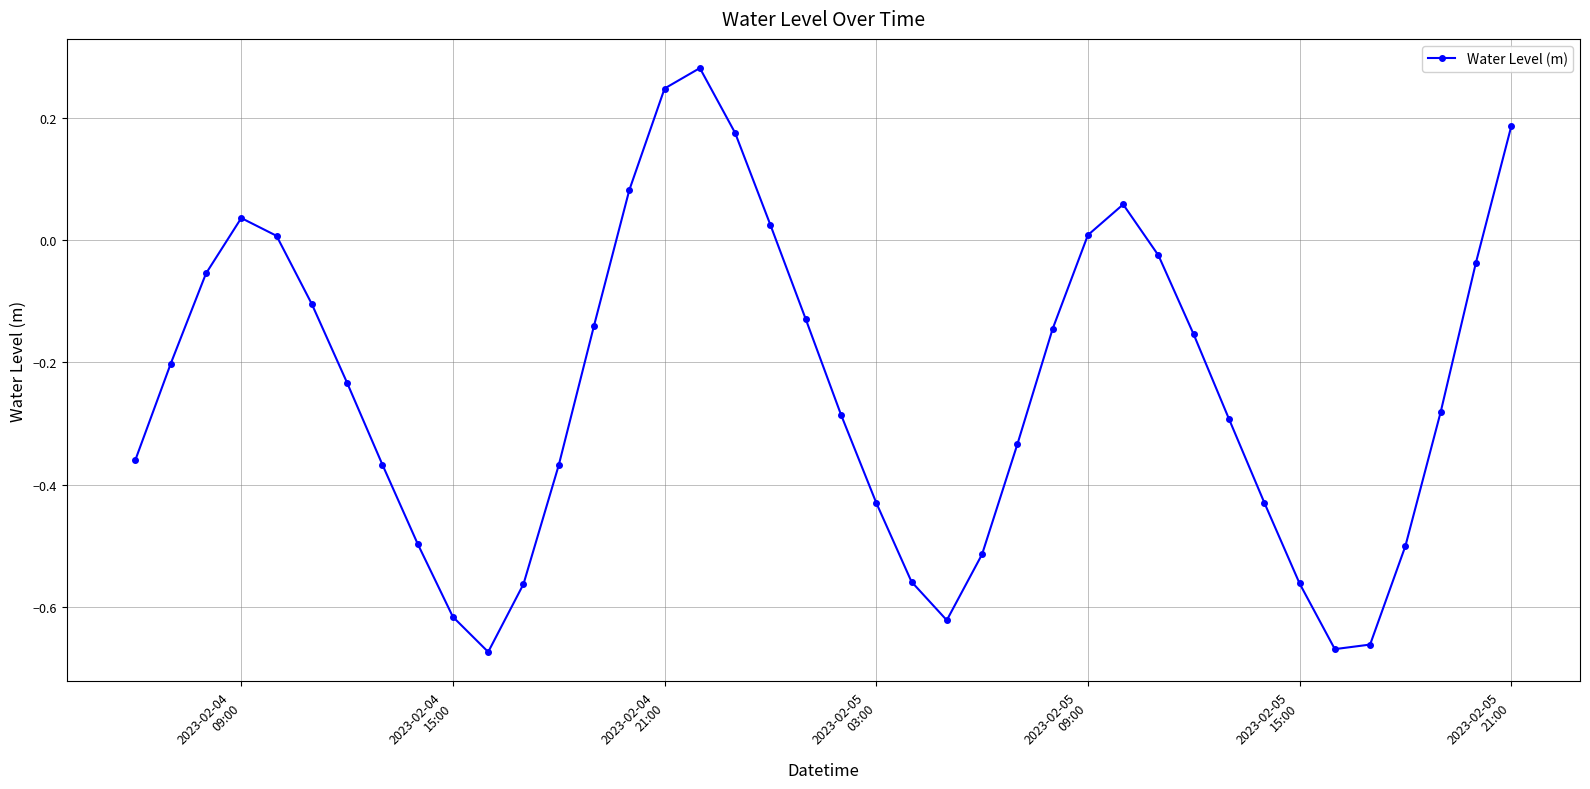

True or false: the data has more than 1 interior local peaks.

True